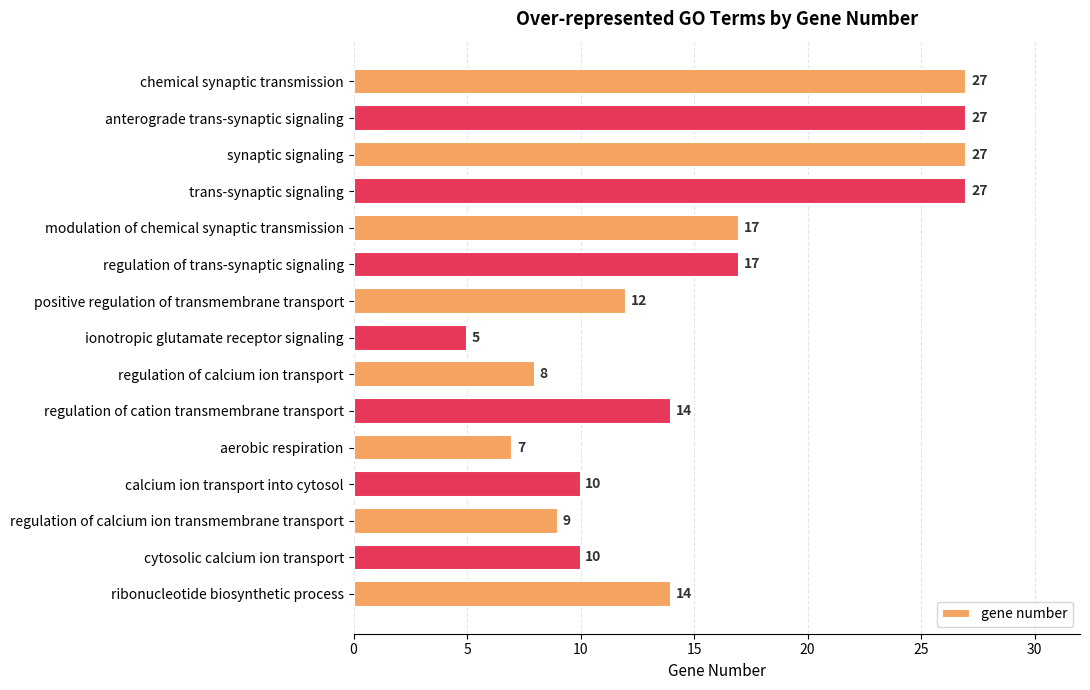

How many bars are there in total?

15